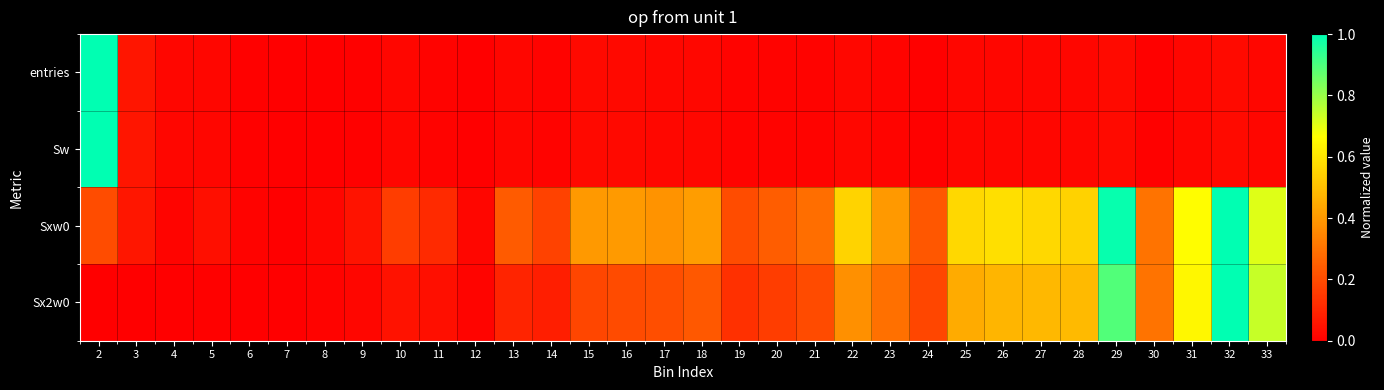

At how many categories does at least one series exceed 0?

32